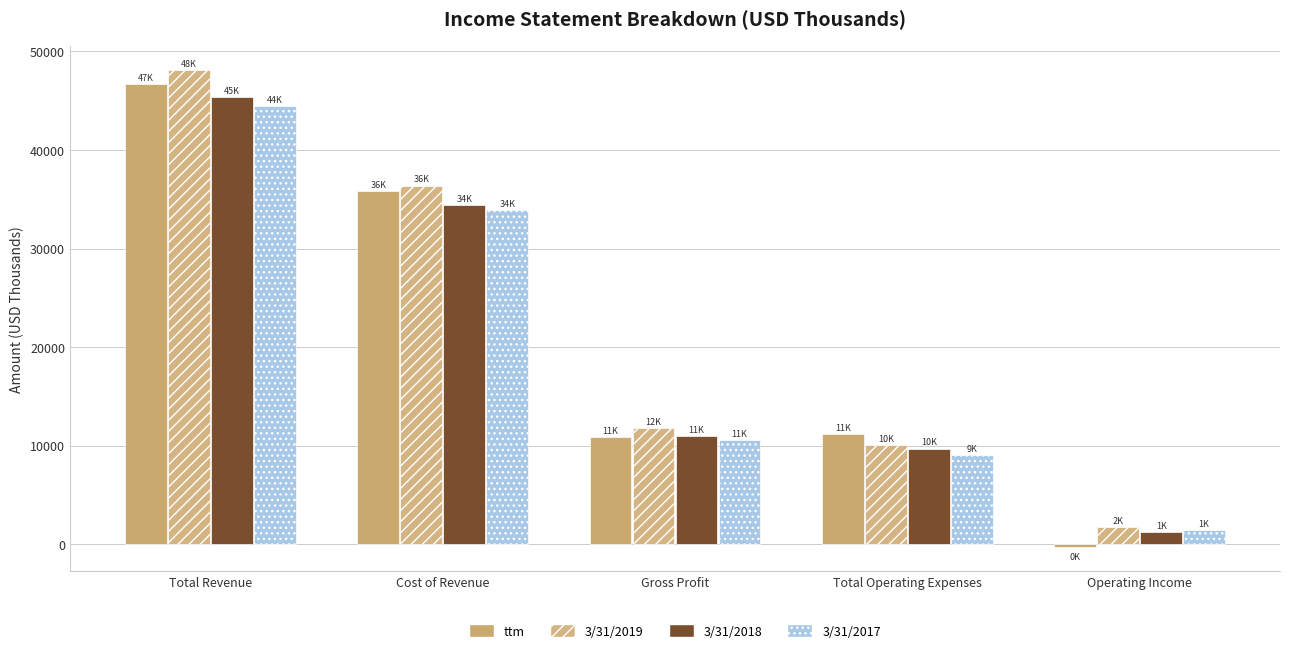

The 3/31/2017 series shows 14998 at Gross Profit. True or false?

False